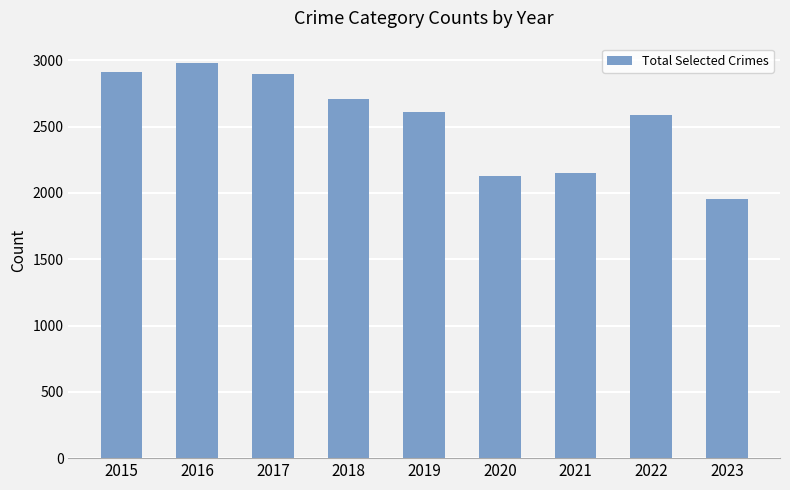

Reading left to right, transcribe all the data shown in this chart.

2015=2909	2016=2978	2017=2893	2018=2705	2019=2608	2020=2126	2021=2148	2022=2589	2023=1951